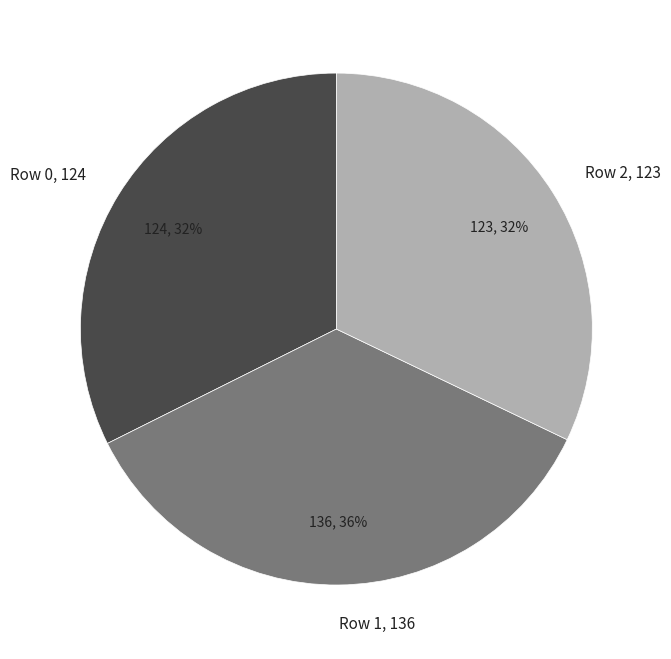

To the nearest percent, what is the average slice percentage?

33%